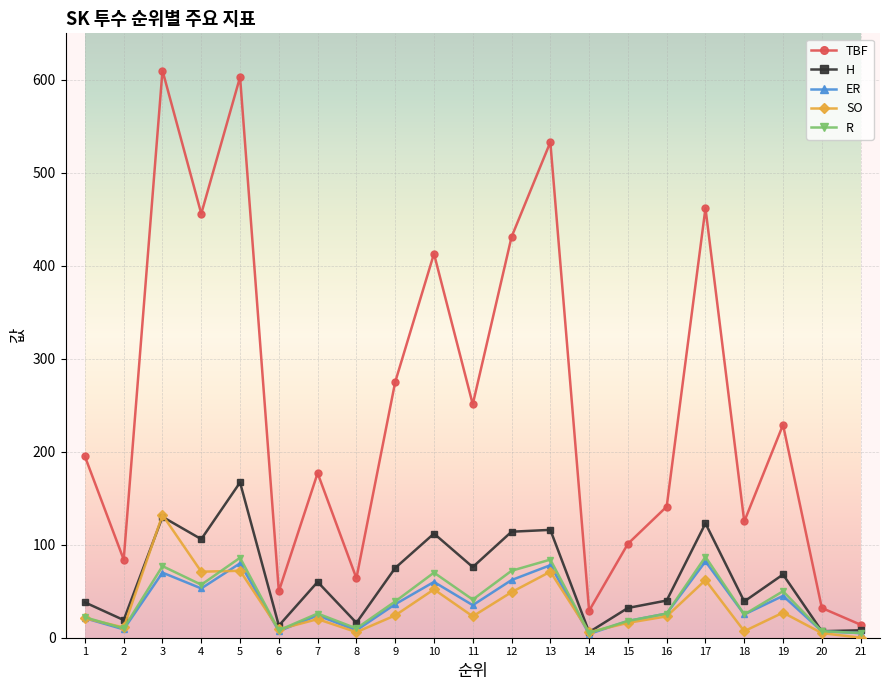

What is the maximum value for TBF?

610